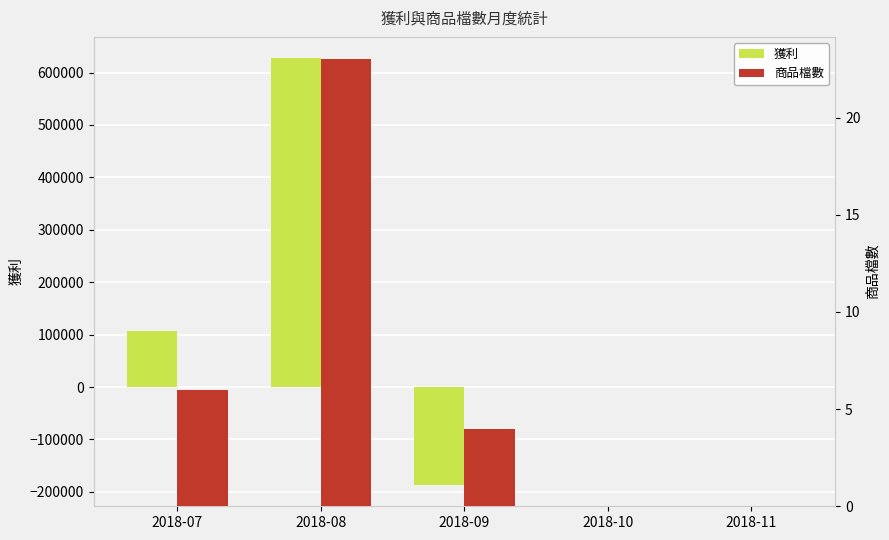

Reading left to right, extract all data points from this chart.

獲利: 106590	627310	-186709	0	0
商品檔數: 6	23	4	0	0